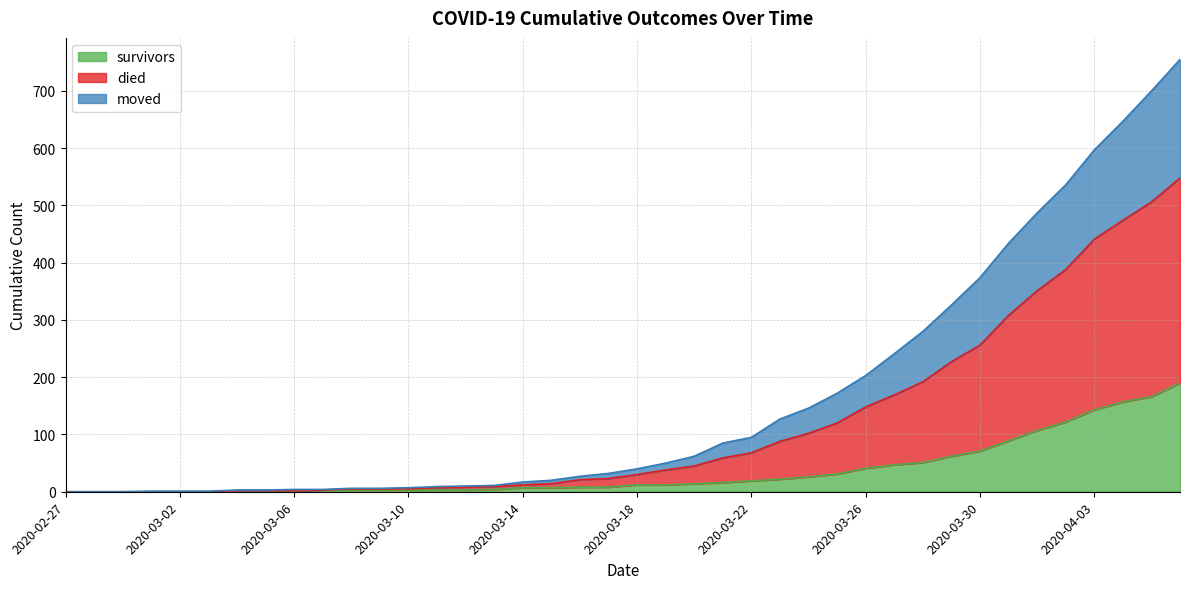

Does the chart display data point markers on the line(s)?

No